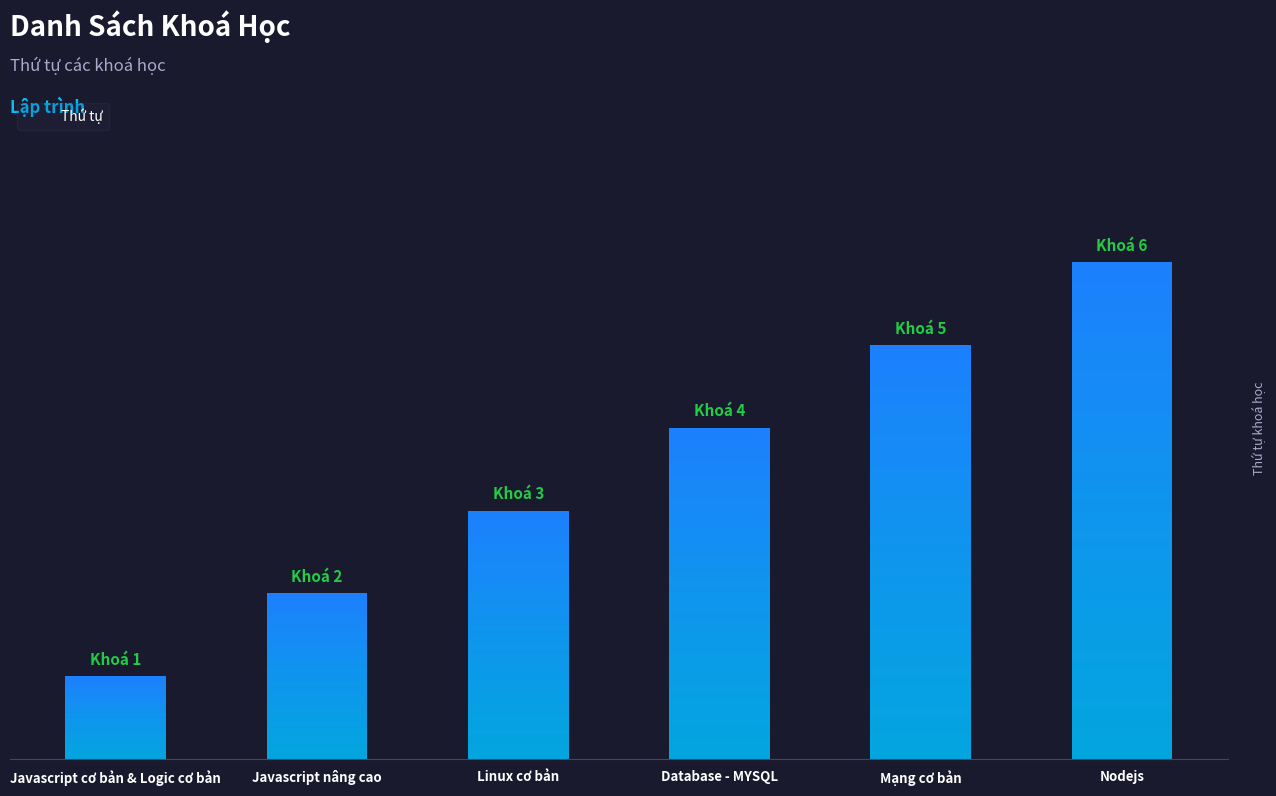

At which category does the chart reach its peak across all series?

Nodejs